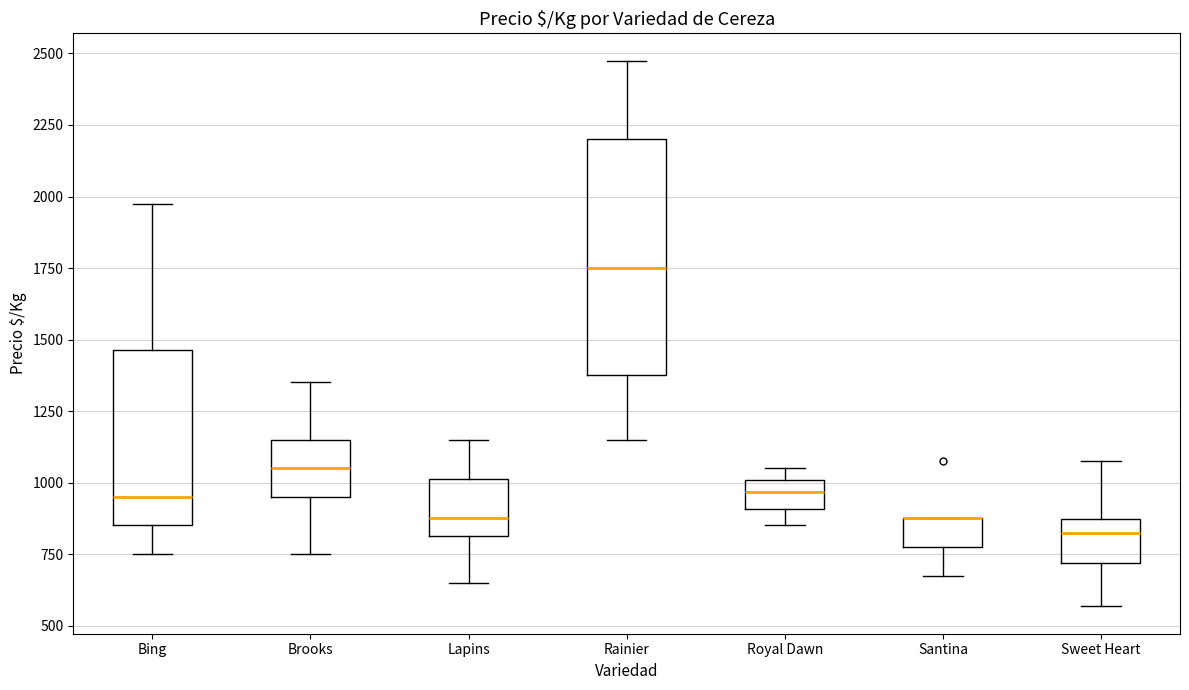

Reading left to right, transcribe this box plot: for each box, give where its median line is, the range the box spans, and where its two whiskers end, as read against the y-axis. The values are not printed on the chart, so give them approximately, as read against the axis.

Bing: median 950, box 850 to 1450, whiskers 750 to 2000
Brooks: median 1050, box 950 to 1150, whiskers 750 to 1350
Lapins: median 900, box 800 to 1000, whiskers 650 to 1150
Rainier: median 1750, box 1400 to 2200, whiskers 1150 to 2500
Royal Dawn: median 950, box 900 to 1000, whiskers 850 to 1050
Santina: median 900 (drawn on the box's upper edge), box 800 to 900, whiskers 700 to 900
Sweet Heart: median 800, box 700 to 850, whiskers 550 to 1100